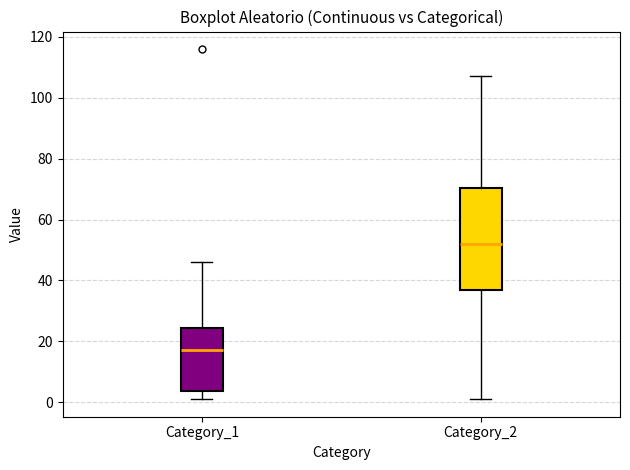

Which box has the highest median line?

Category_2